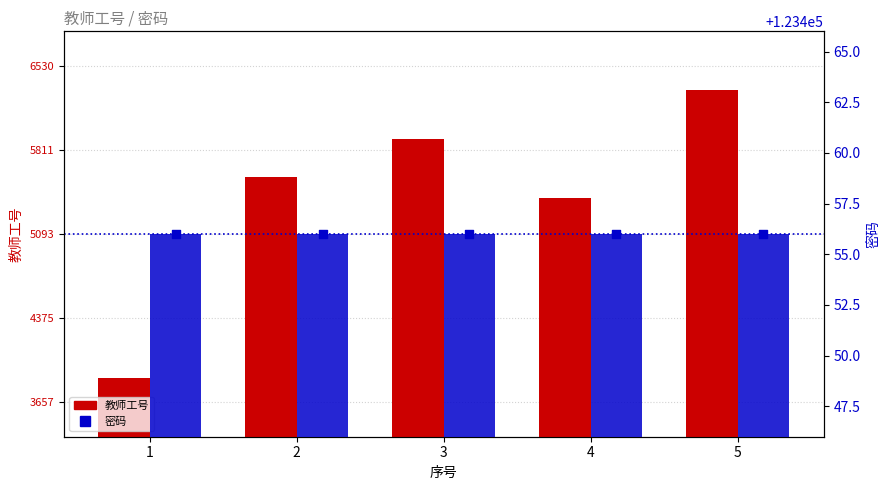

Is the value of 密码 at 5 greater than the value of 教师工号 at 1?

Yes